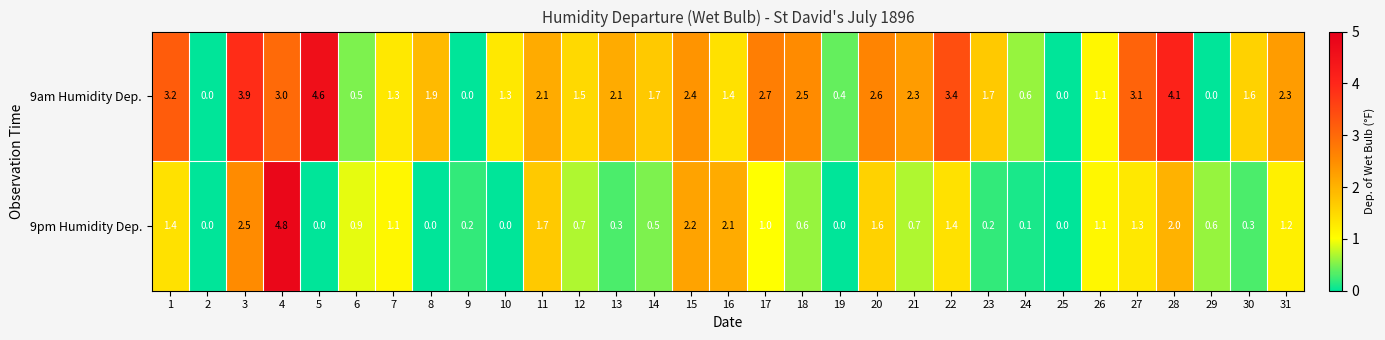

True or false: 9pm Humidity Dep. has a value of 1.3 at 27.

True